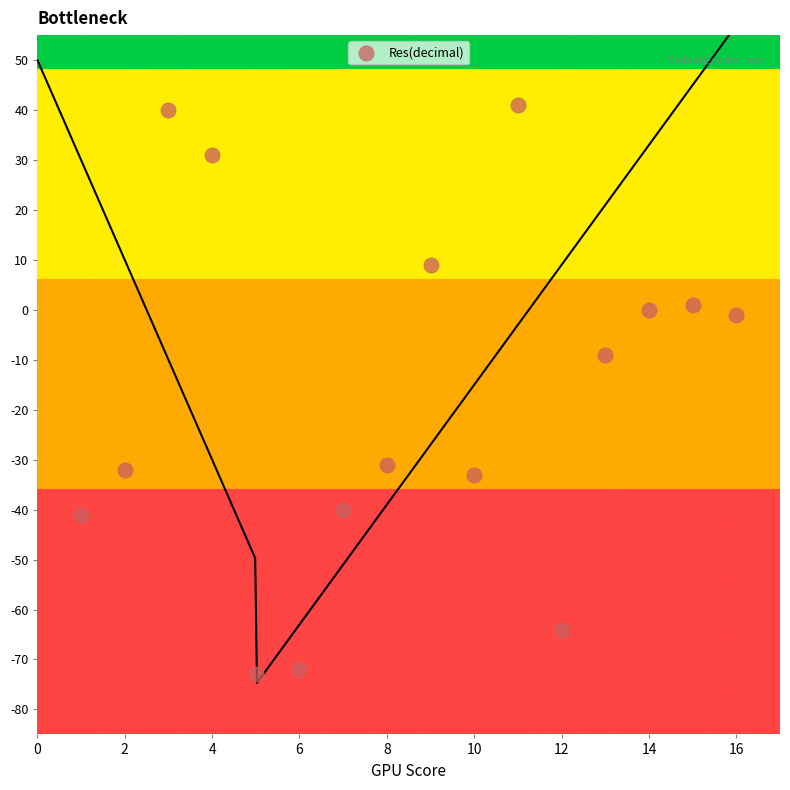

What Y value in the scatter plot is closest to -16?

-9